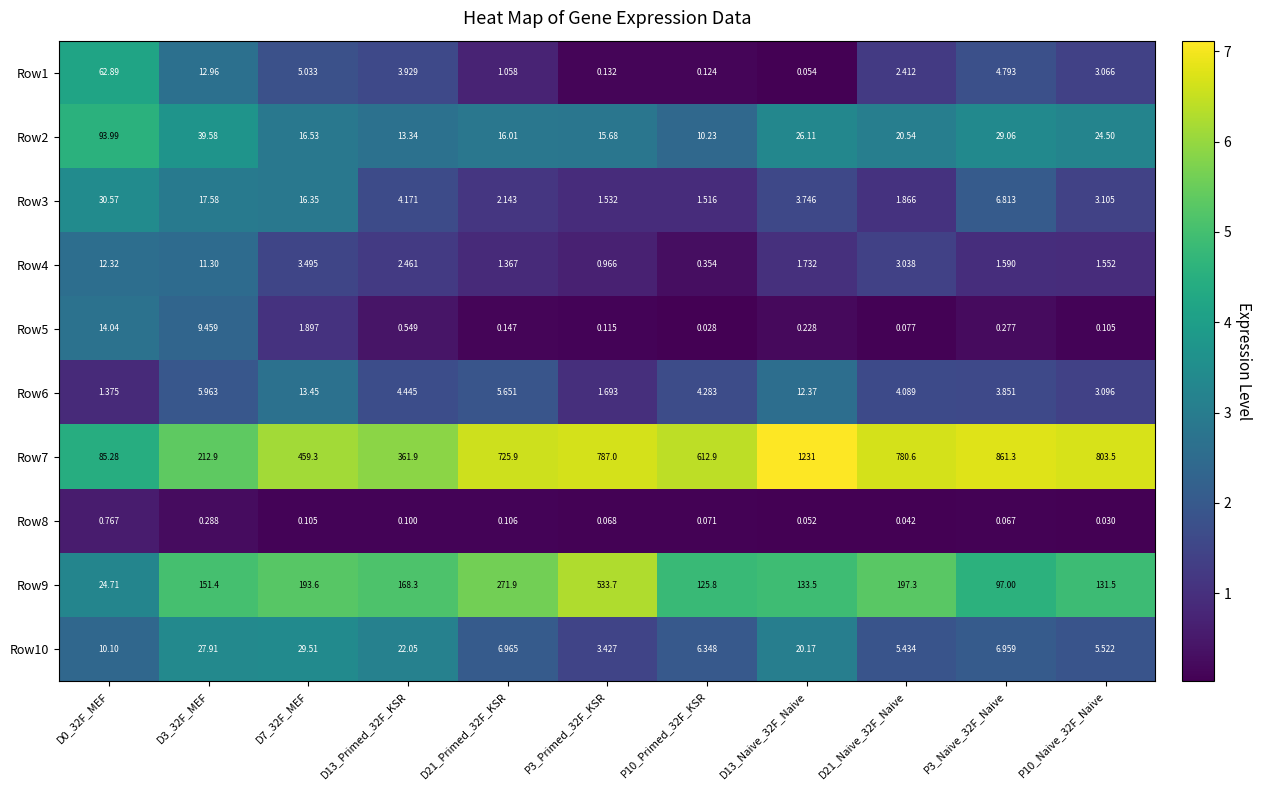

Is the value of Row9 at D0_32F_MEF greater than the value of Row5 at P10_Primed_32F_KSR?

Yes